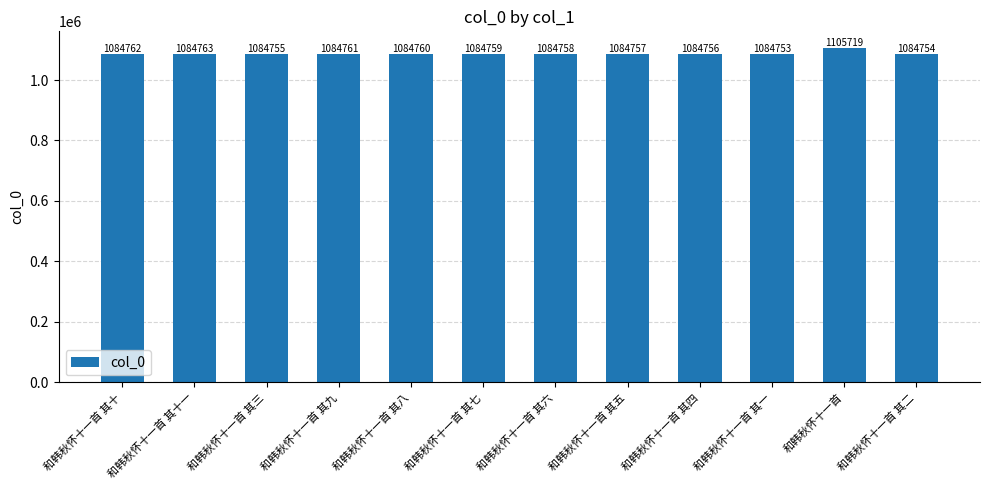

What is the value of the 6th bar from the left?

1084759